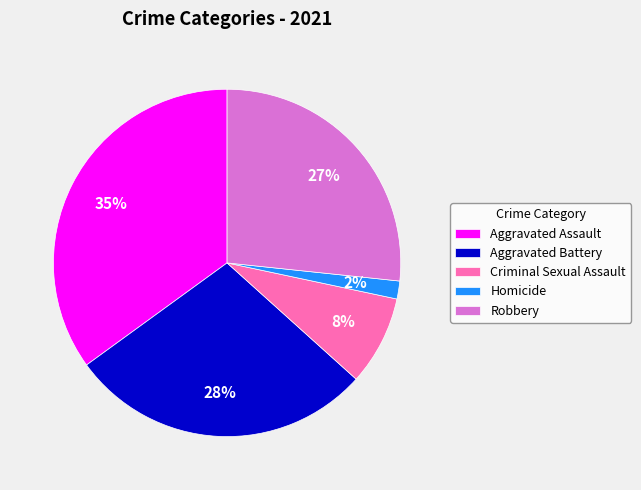

To the nearest percent, what is the difference between the Homicide and Aggravated Assault slice percentages?

33%